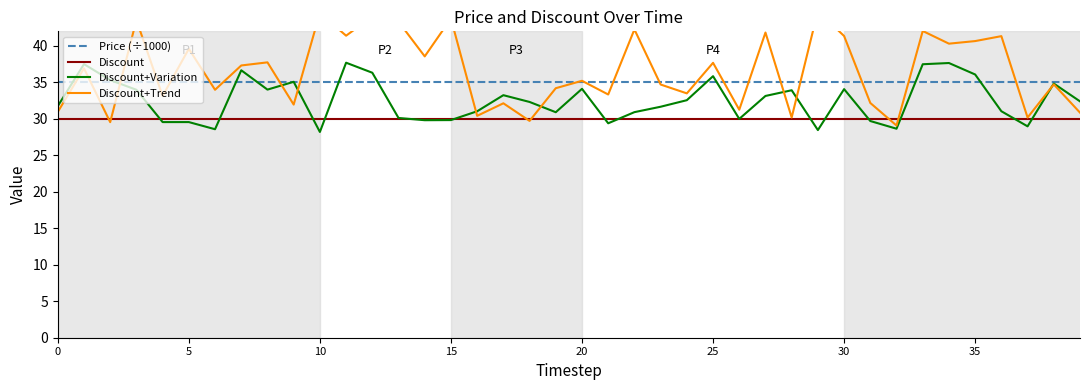

How many lines are shown in the chart?

4